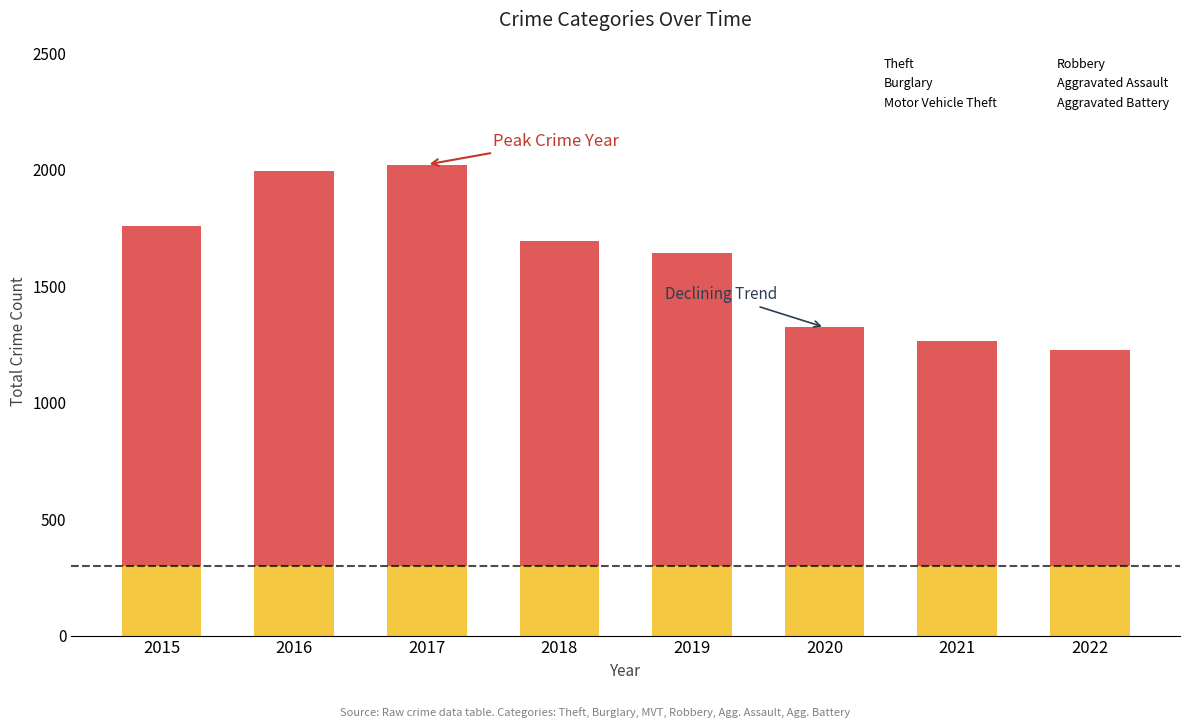

At which category does the chart reach its peak across all series?

2016